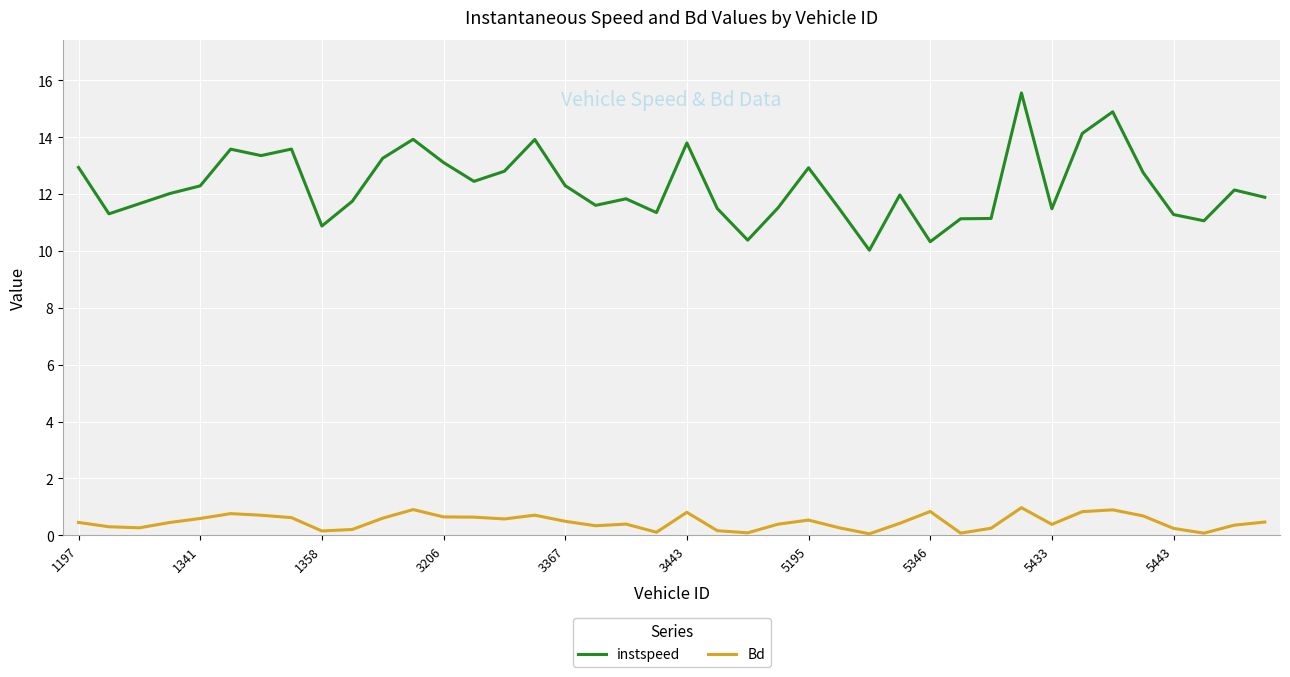

What is the difference between the maximum and minimum values in the Bd series?

0.9